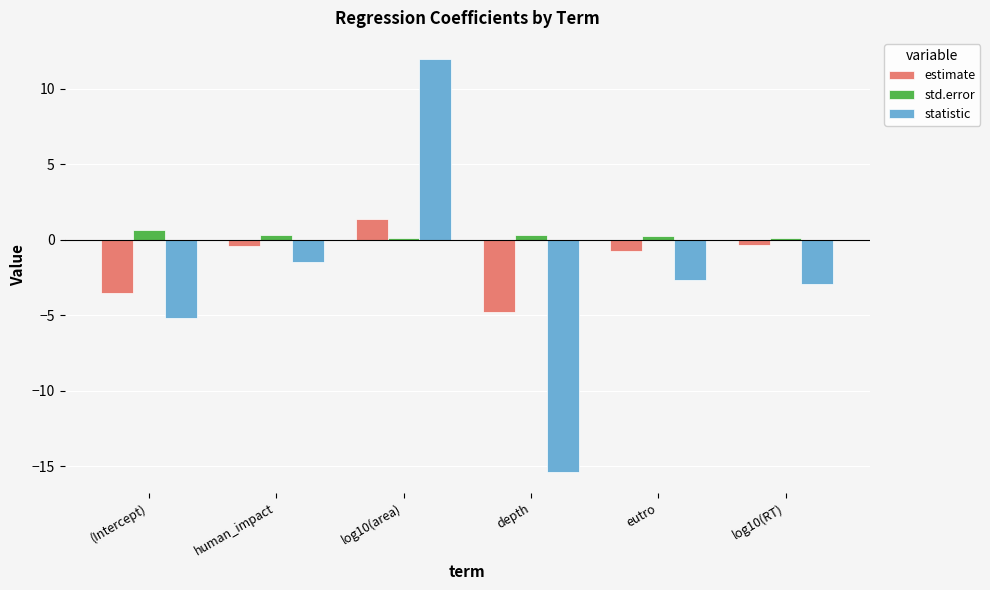

What is the greatest value displayed?

12.0